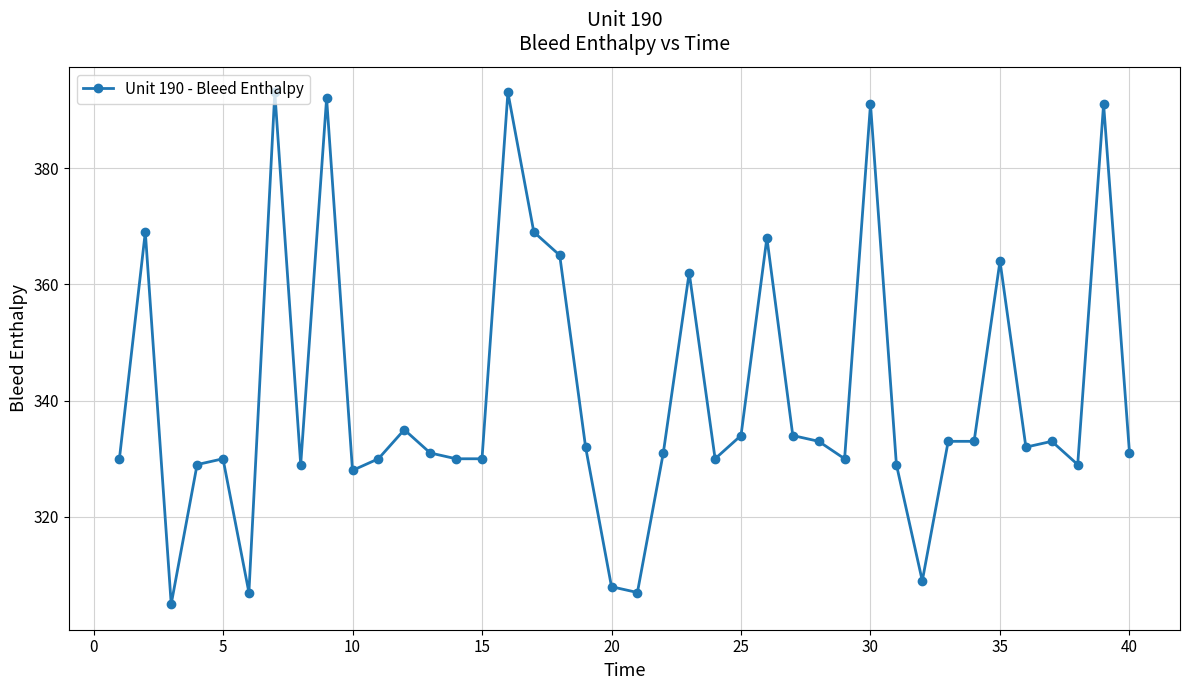

True or false: there are more than 0 points higher than both neighbors.

True